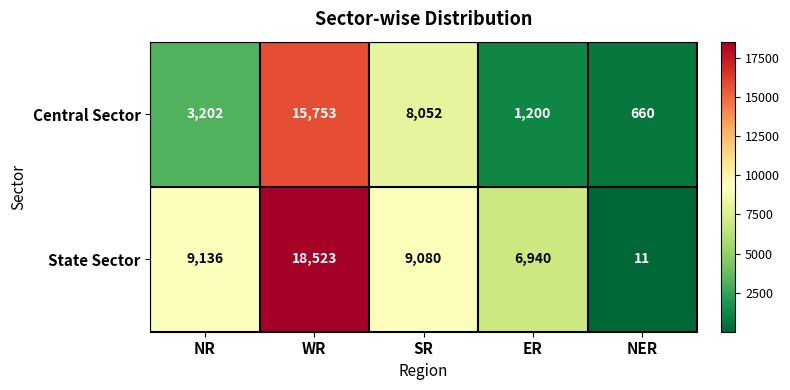

Which series changed the most between NR and ER?

State Sector